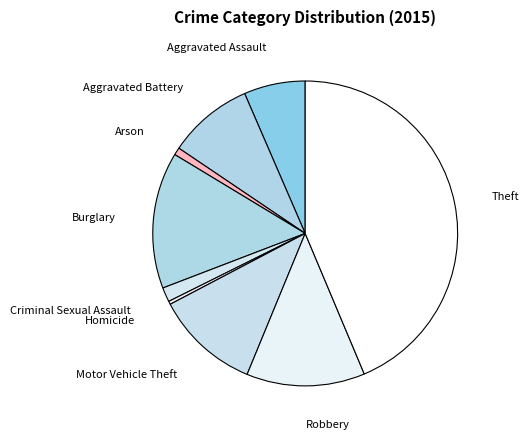

Is there a majority slice in this chart?

No